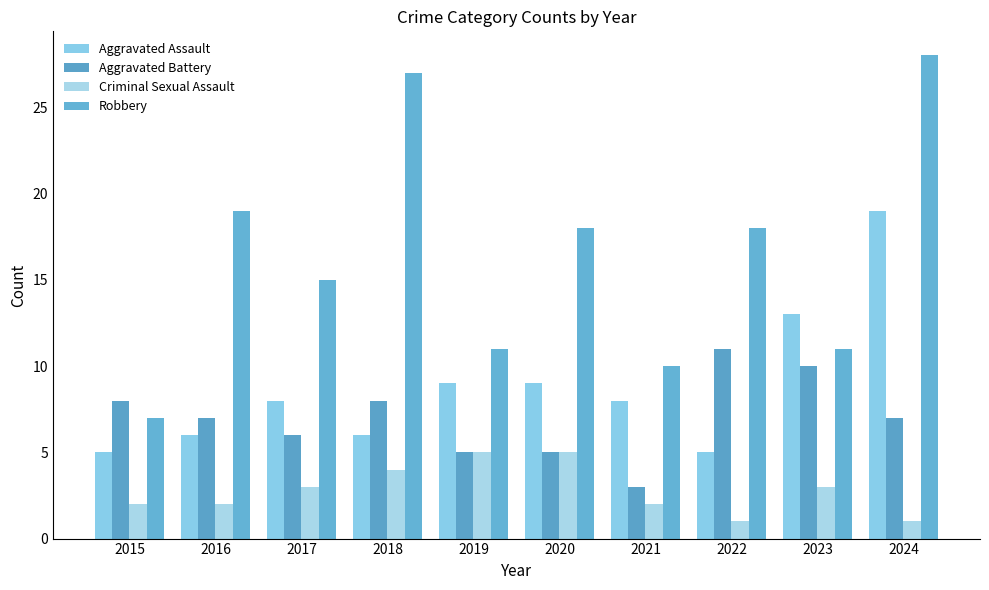

The value of Criminal Sexual Assault at 2024 is 0. True or false?

False